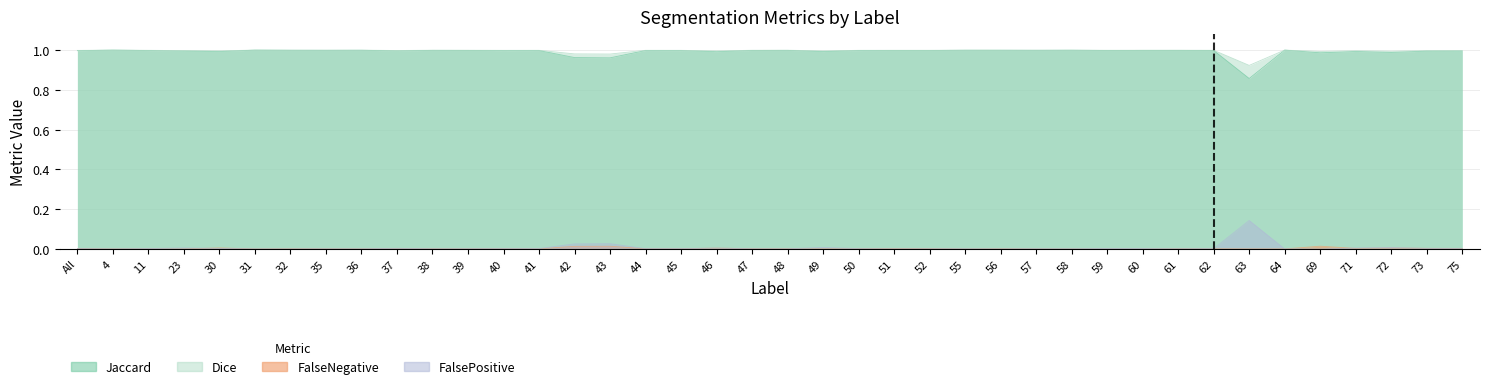

How many interior local peaks does the Dice series have?

13